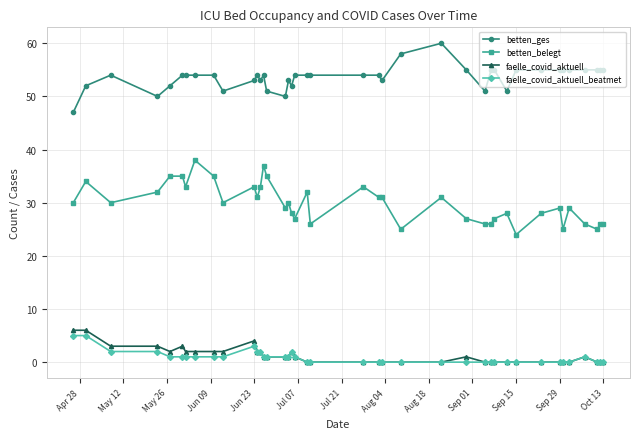

What is the maximum value for faelle_covid_aktuell_beatmet?

5